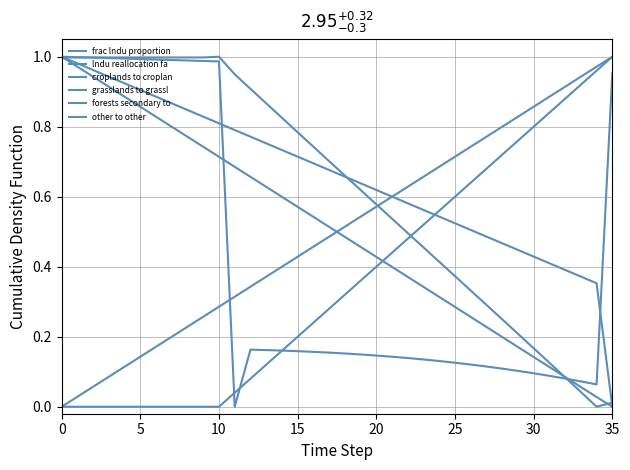

Is it true that lndu_reallocation_factor equals 0.8 at 31?

True